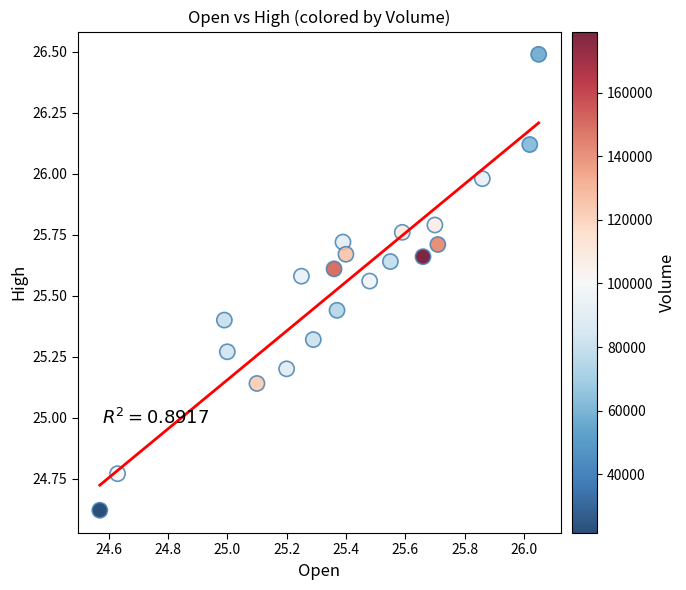

What is the range of X values (max minus min)?

1.5